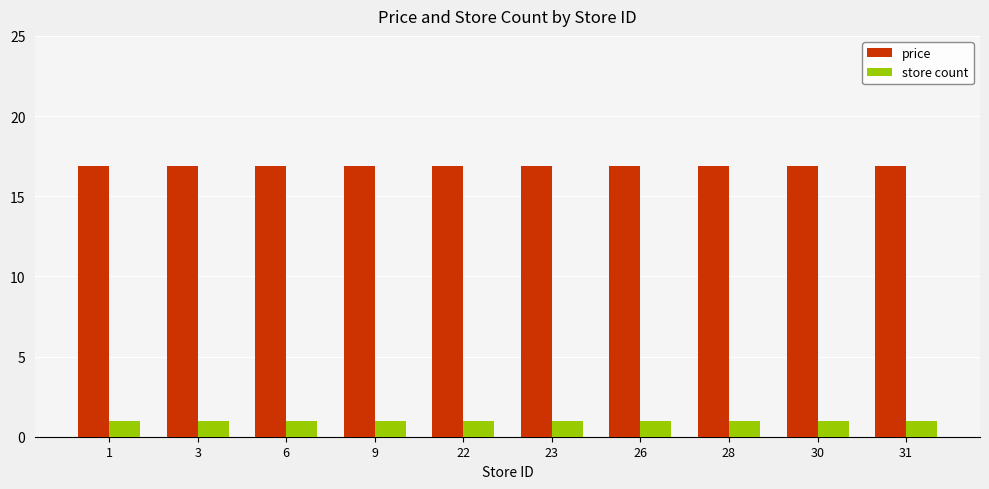

What is the minimum value for price?

16.9